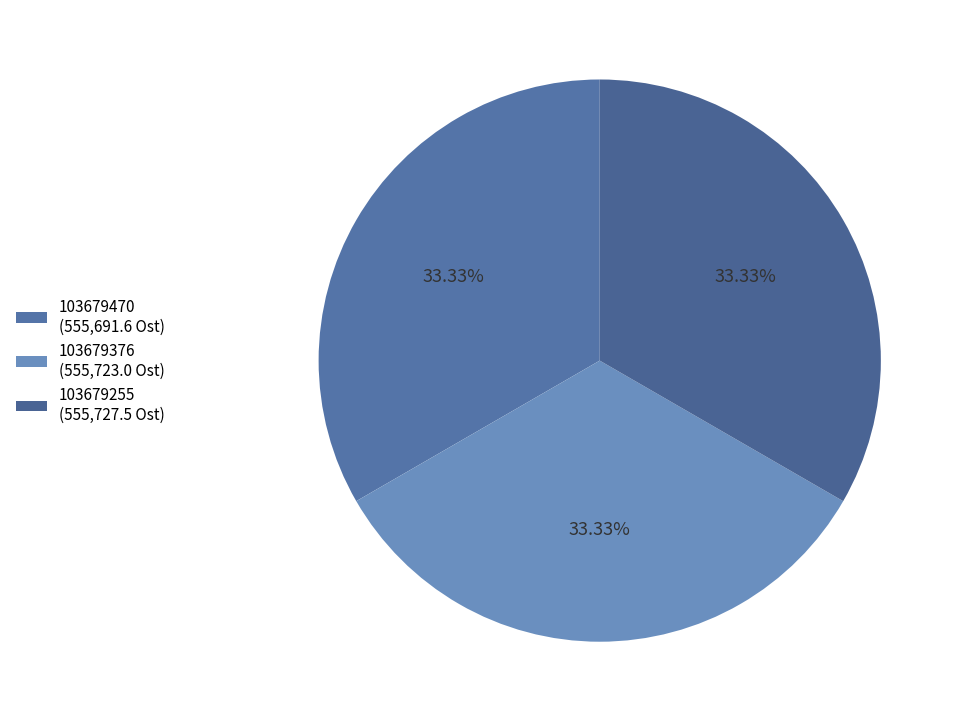

Count the number of slices in the pie.

3